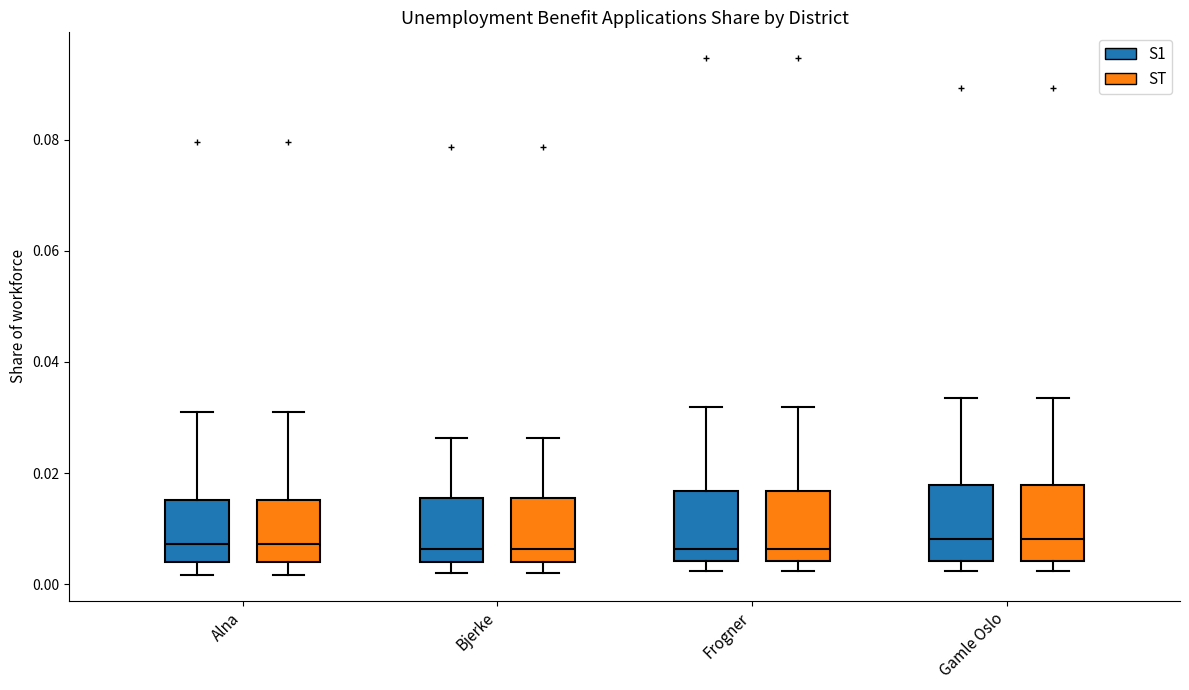

Reading left to right, transcribe this box plot: for each box, give where its median line is, the range the box spans, and where its two whiskers end, as read against the y-axis. The values are not printed on the chart, so give them approximately, as read against the axis.

Alna (S1): median 0.008, box 0.004 to 0.016, whiskers 0.002 to 0.030
Alna (ST): median 0.008, box 0.004 to 0.016, whiskers 0.002 to 0.030
Bjerke (S1): median 0.006, box 0.004 to 0.016, whiskers 0.002 to 0.026
Bjerke (ST): median 0.006, box 0.004 to 0.016, whiskers 0.002 to 0.026
Frogner (S1): median 0.006, box 0.004 to 0.016, whiskers 0.002 to 0.032
Frogner (ST): median 0.006, box 0.004 to 0.016, whiskers 0.002 to 0.032
Gamle Oslo (S1): median 0.008, box 0.004 to 0.018, whiskers 0.002 to 0.034
Gamle Oslo (ST): median 0.008, box 0.004 to 0.018, whiskers 0.002 to 0.034